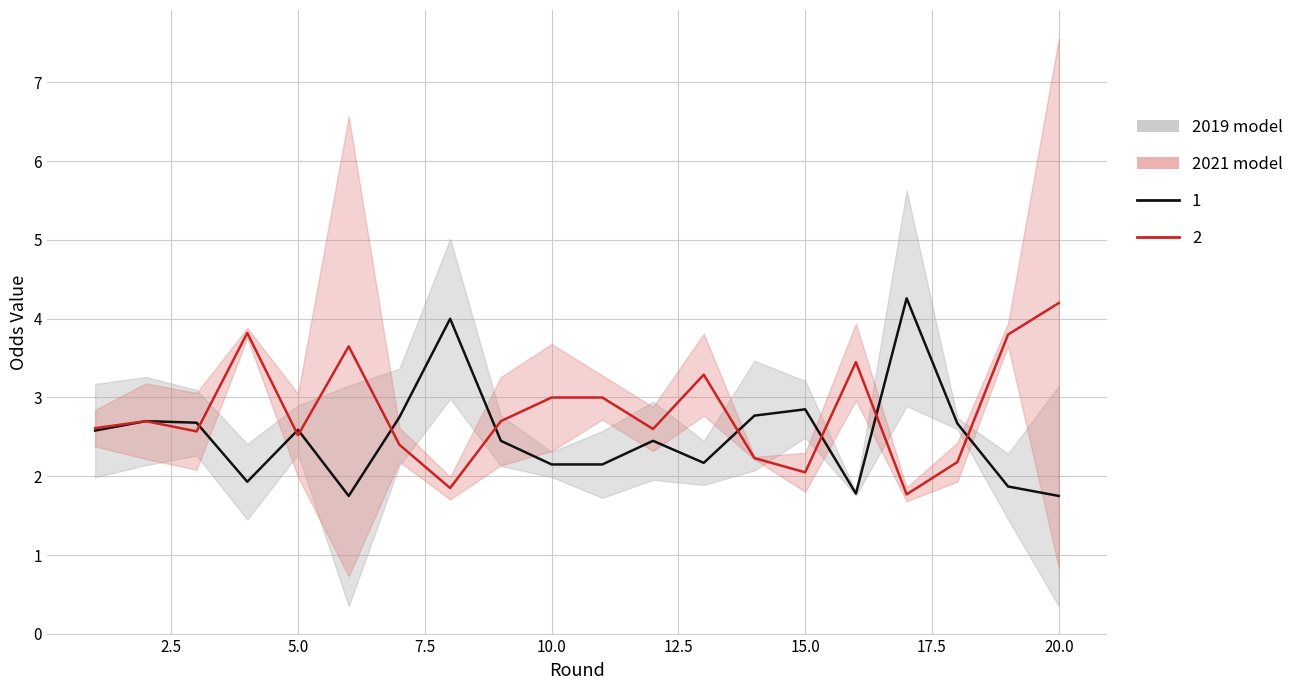

The value of Odd_H_FT at 17 is 1.4. True or false?

False